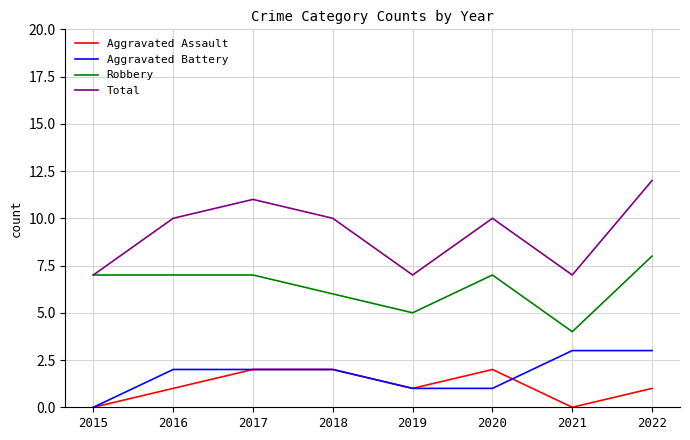

What is the sum of the Robbery values at 2018 and 2016?

13